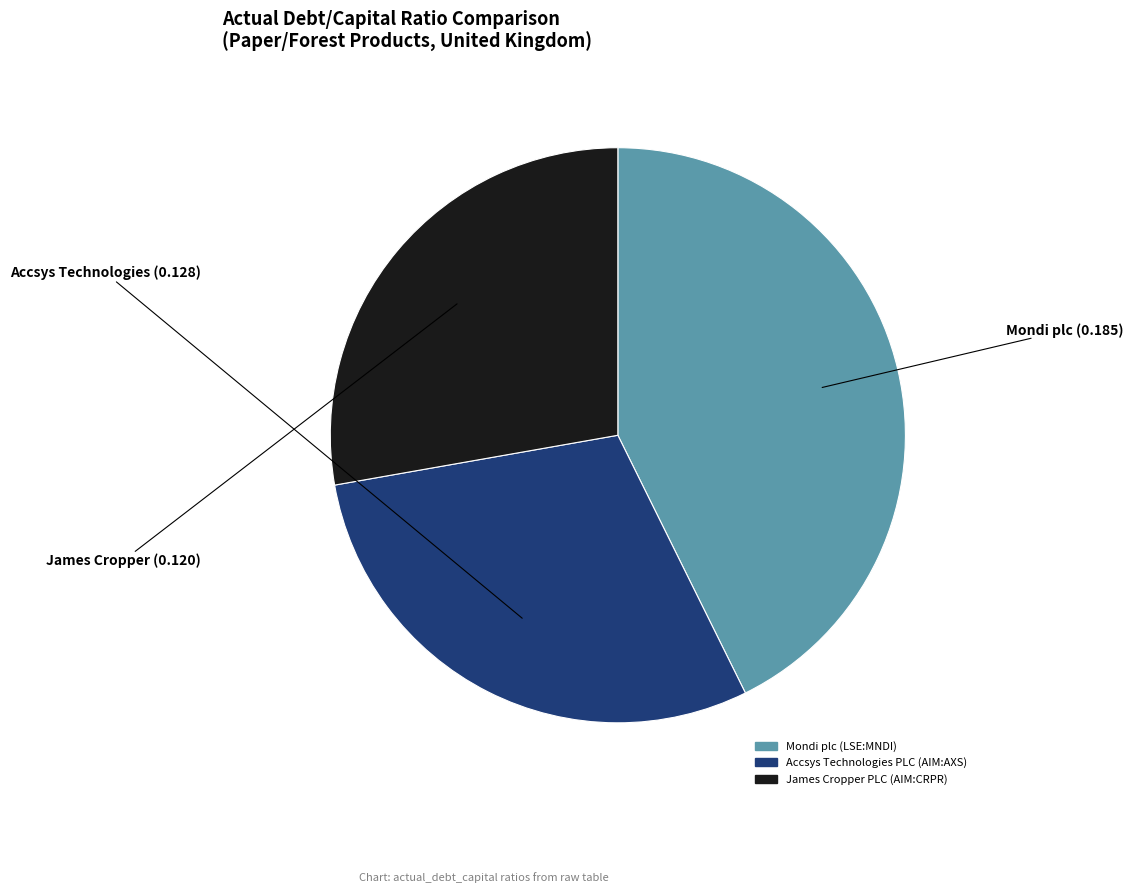

The Mondi plc (LSE:MNDI) slice represents 31% of the pie. True or false?

False